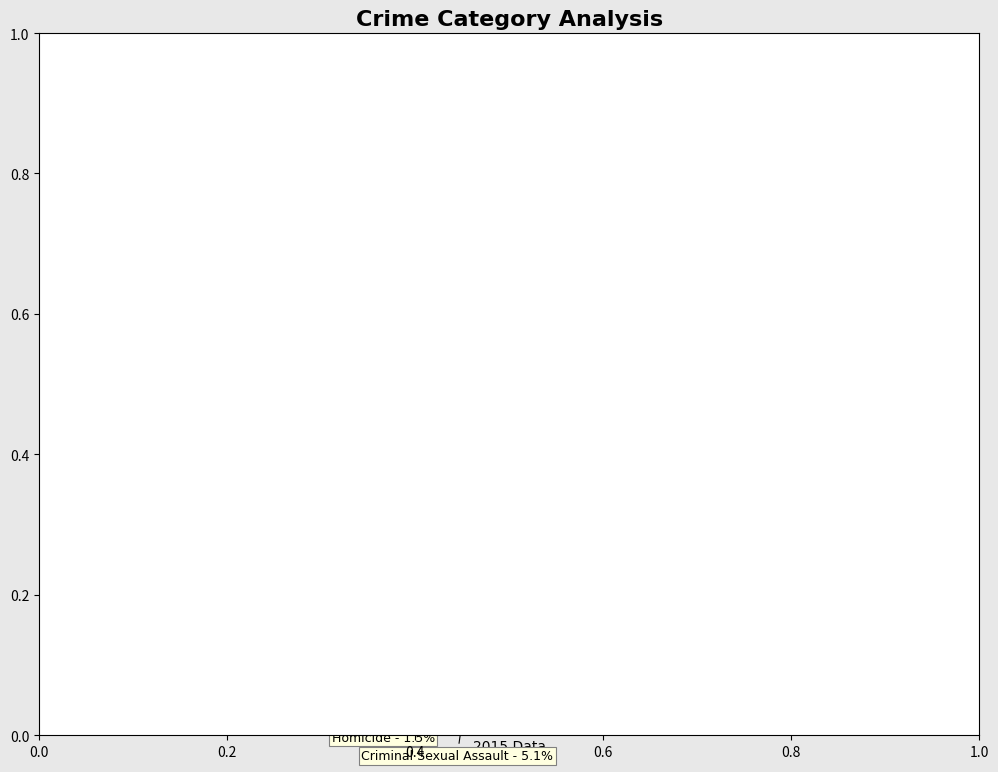

Count the number of slices in the pie.

5